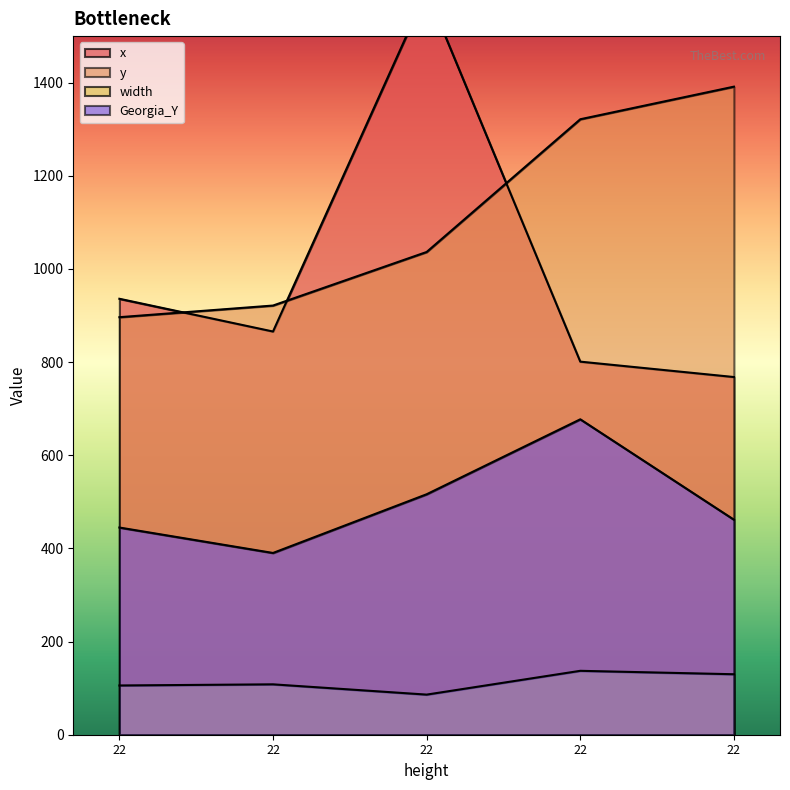

Which category has the highest value across all series?

22